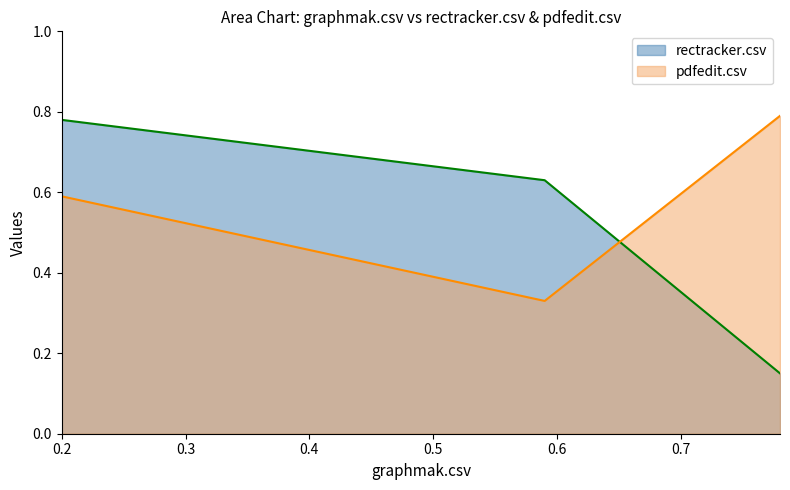

What is the smallest value displayed?

0.1